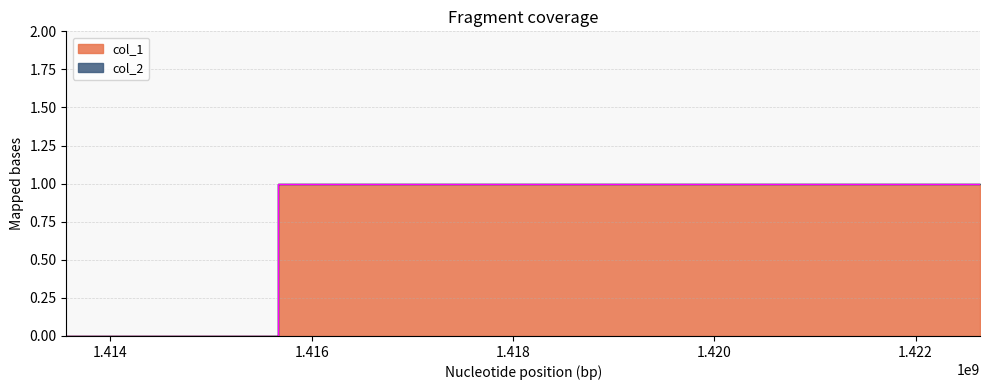

How many data points does each series have?

3